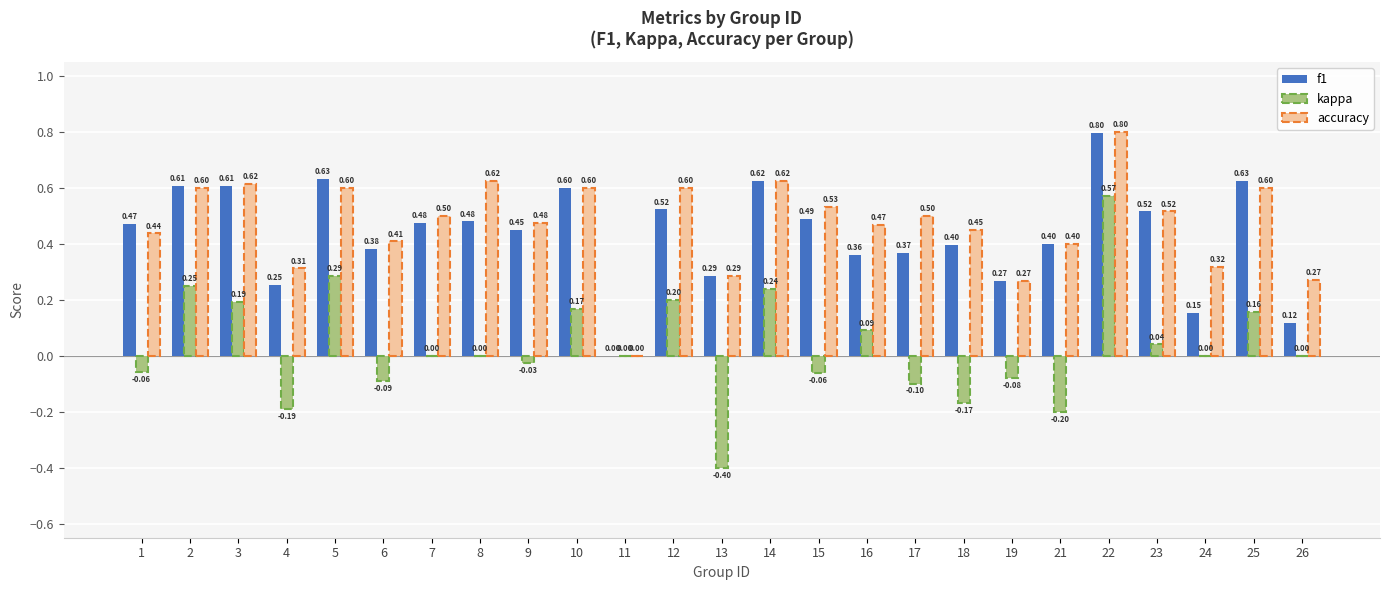

At which category is the sum across all series the highest?

22